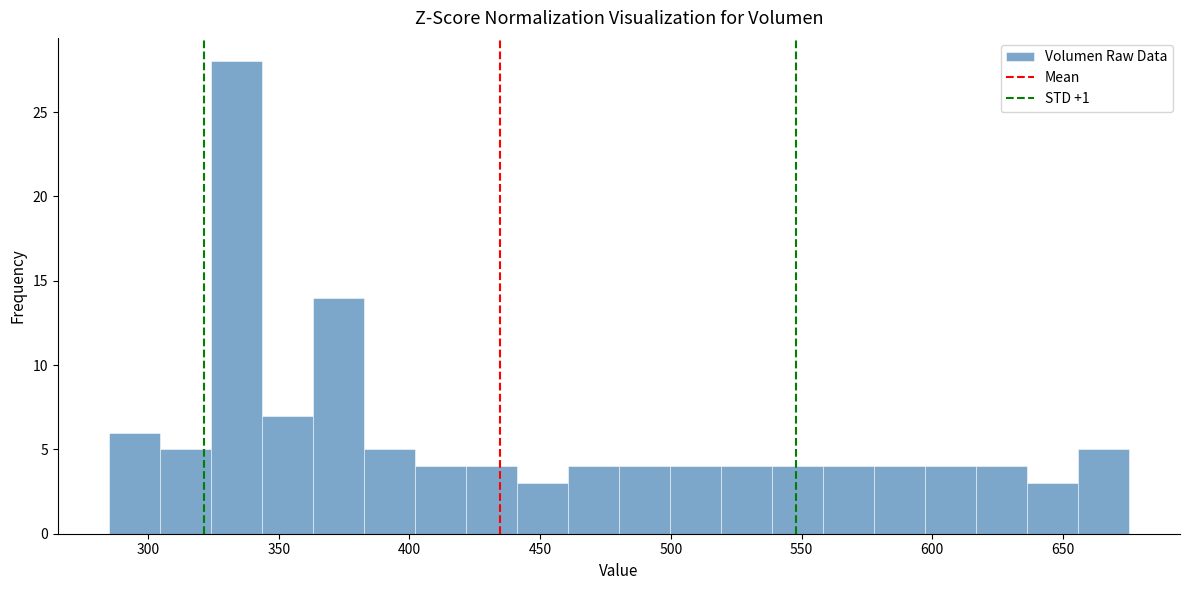

Read against the x-axis, roughly where is the centre of the tallest bar?

335